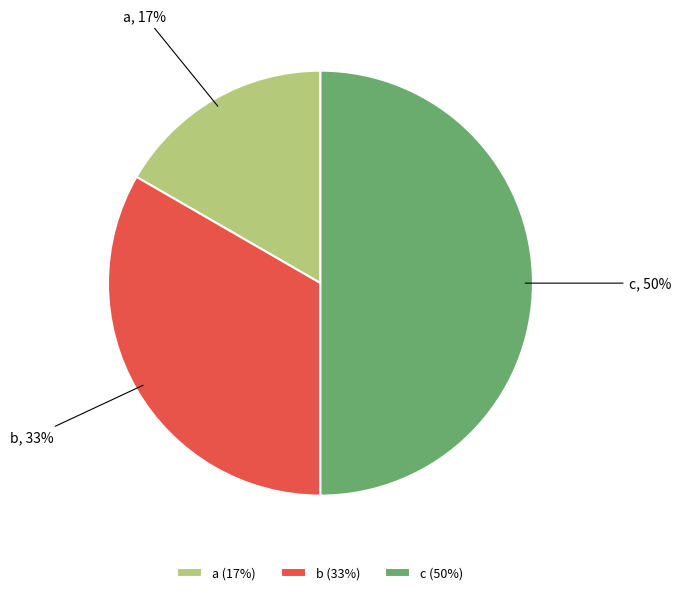

Which slice is the smallest?

a